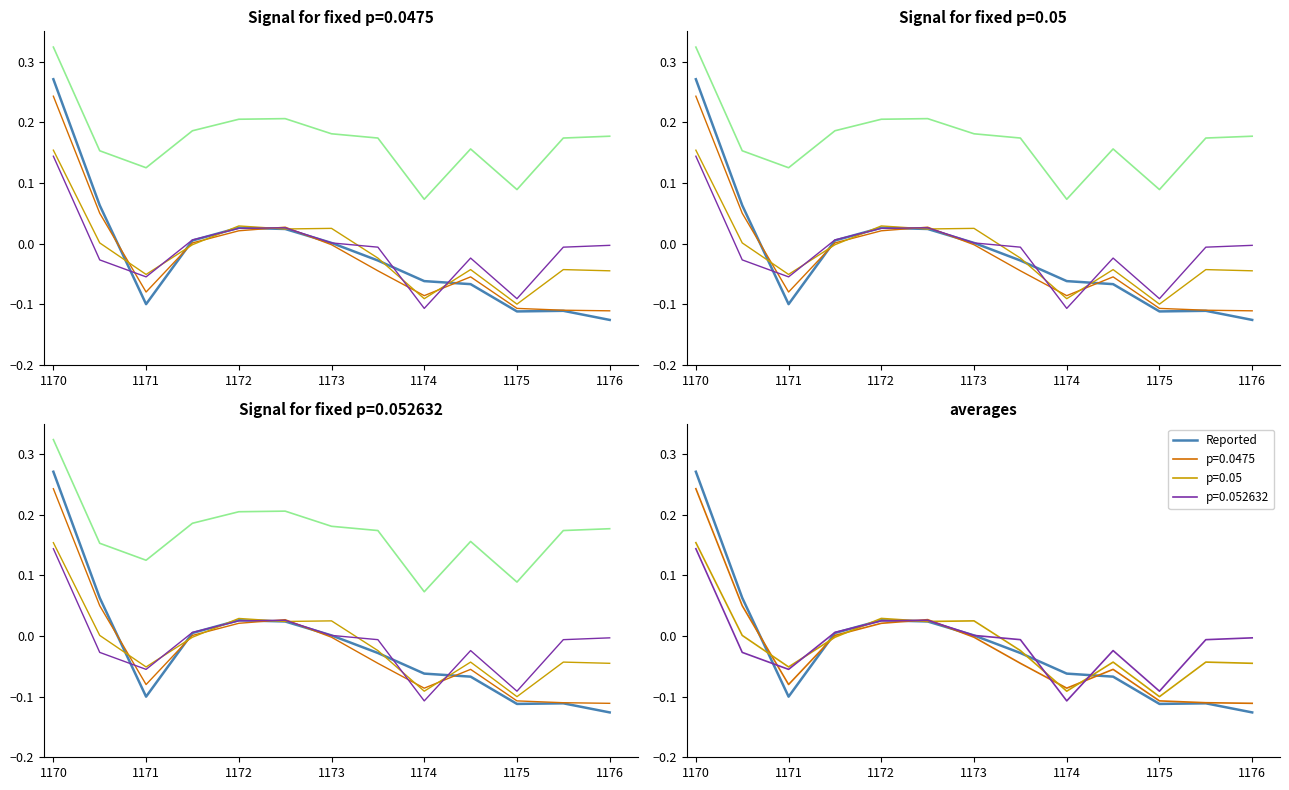

Is it true that Reported equals 0.0 at 1172?

True